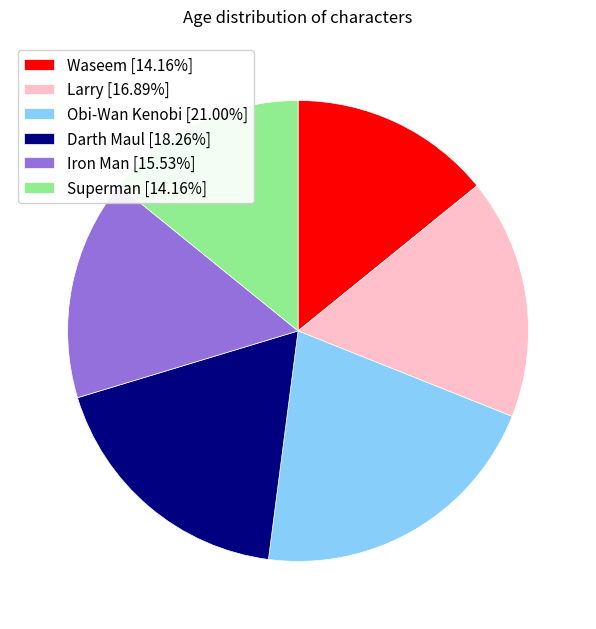

Does Darth Maul [18.26%] represent more than half of the total?

No